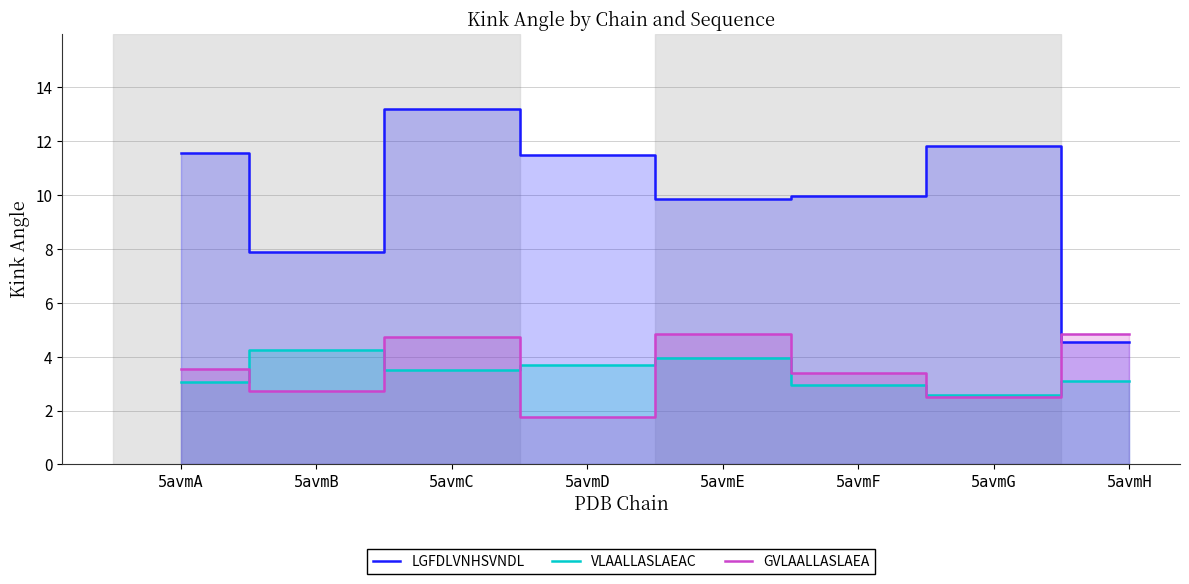

Is the value of VLAALLASLAEAC at 5avmB greater than the value of LGFDLVNHSVNDL at 5avmH?

No